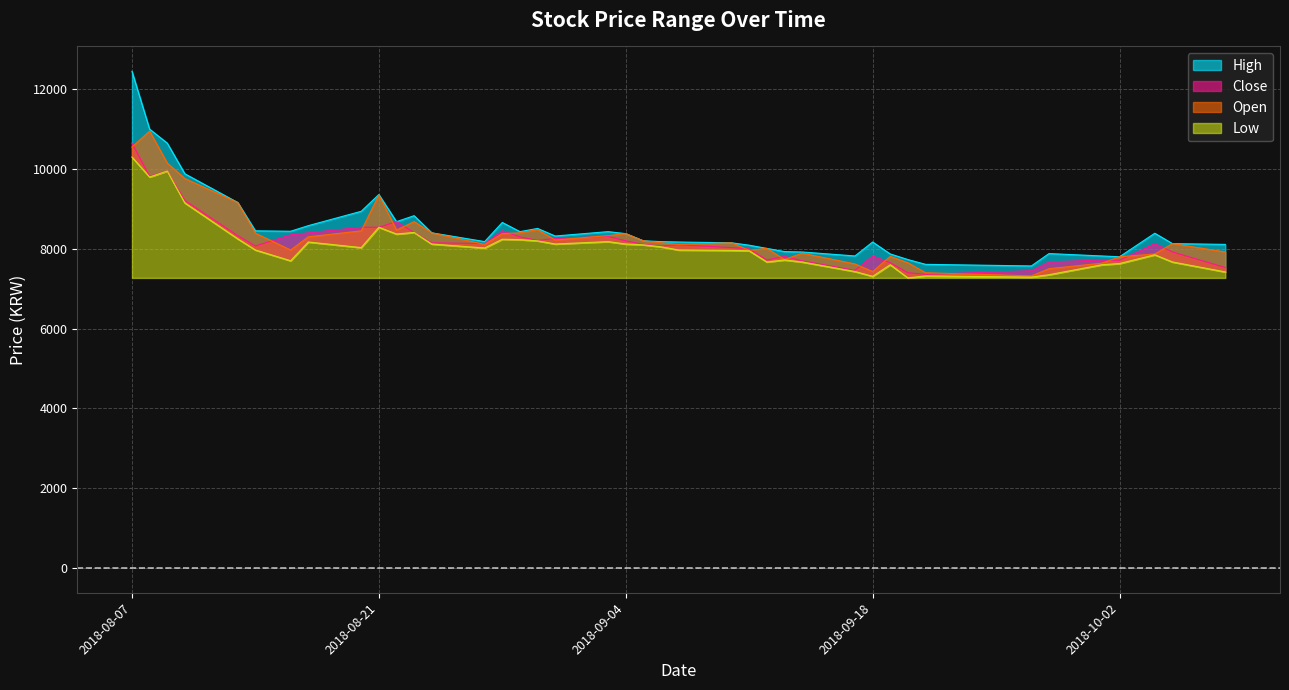

Which series has the widest spread of values?

High